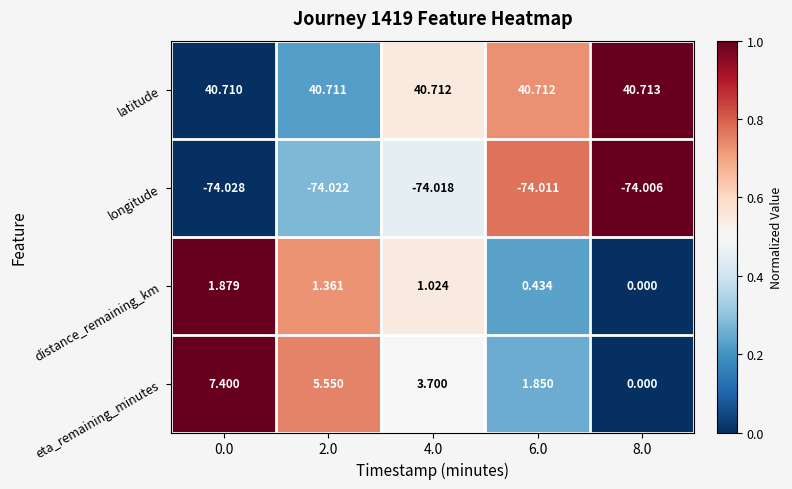

Which series has the largest range (max minus min)?

eta_remaining_minutes